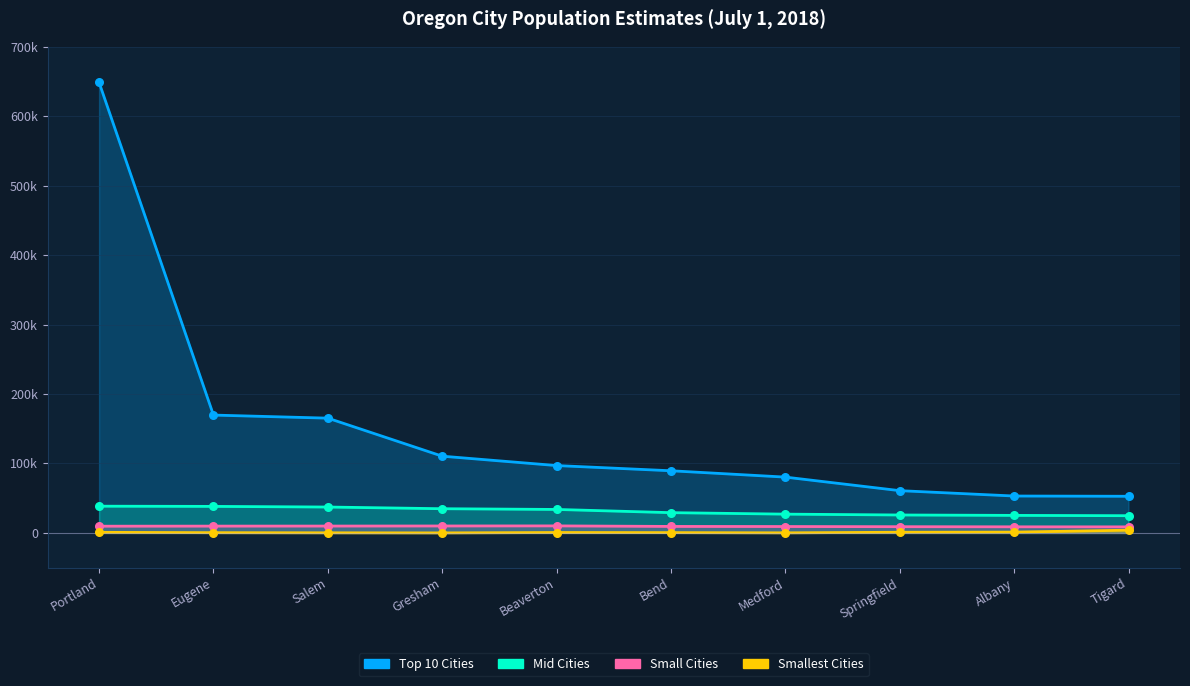

Is the value of Mid Cities at Beaverton greater than the value of Small Cities at Salem?

Yes